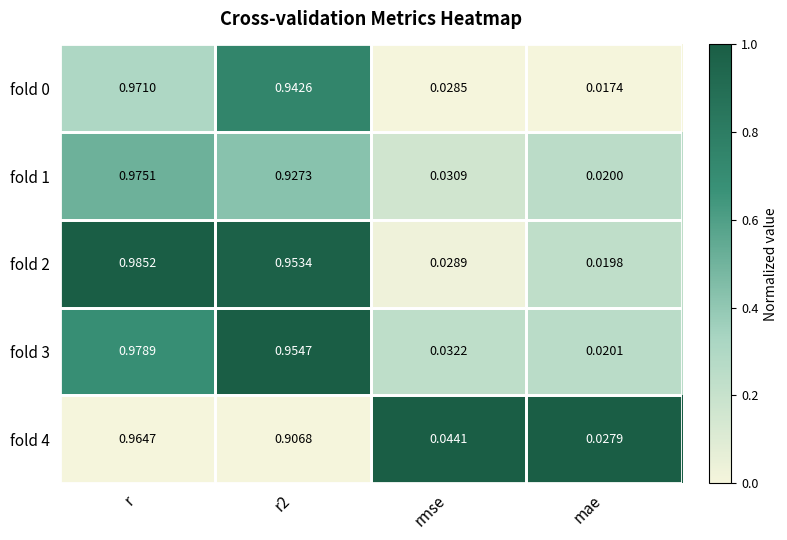

Count the number of data series in this chart.

5